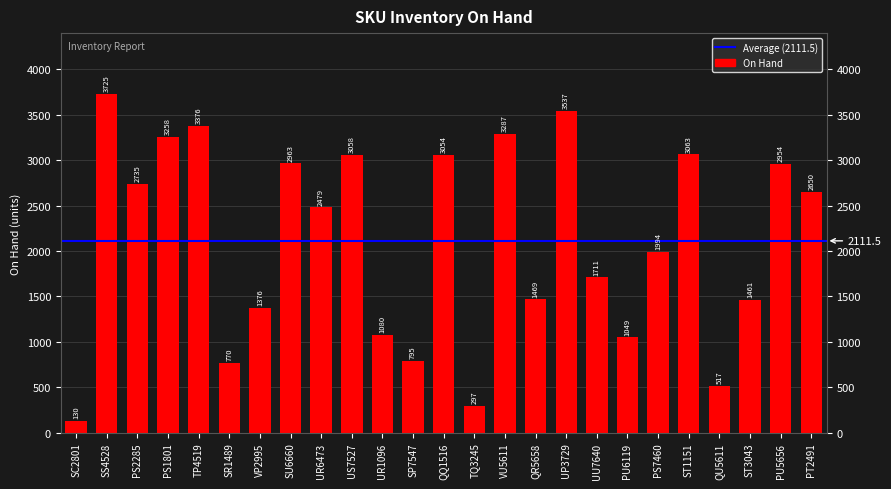

What is the difference between the values at UR6473 and VP2995?

1103